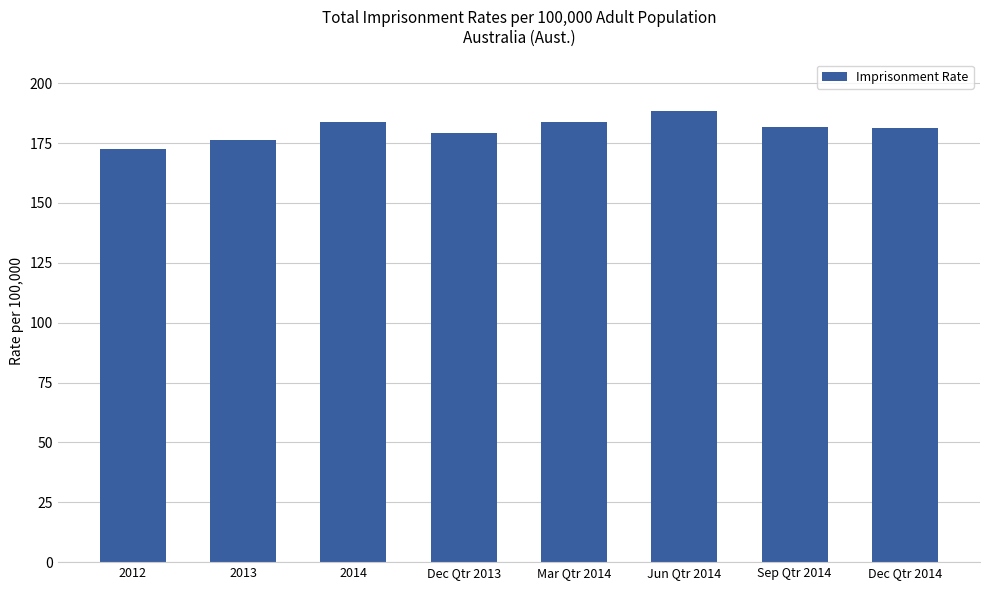

What is the change in value from 2012 to Dec Qtr 2013?

+6.7